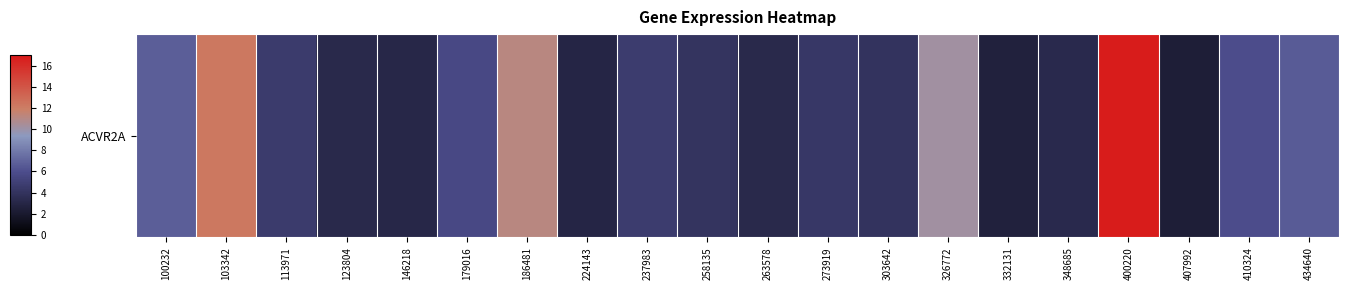

Rank the categories by value from lowest to highest.

407992, 332131, 224143, 146218, 123804, 263578, 348685, 303642, 258135, 273919, 113971, 237983, 179016, 410324, 434640, 100232, 326772, 186481, 103342, 400220